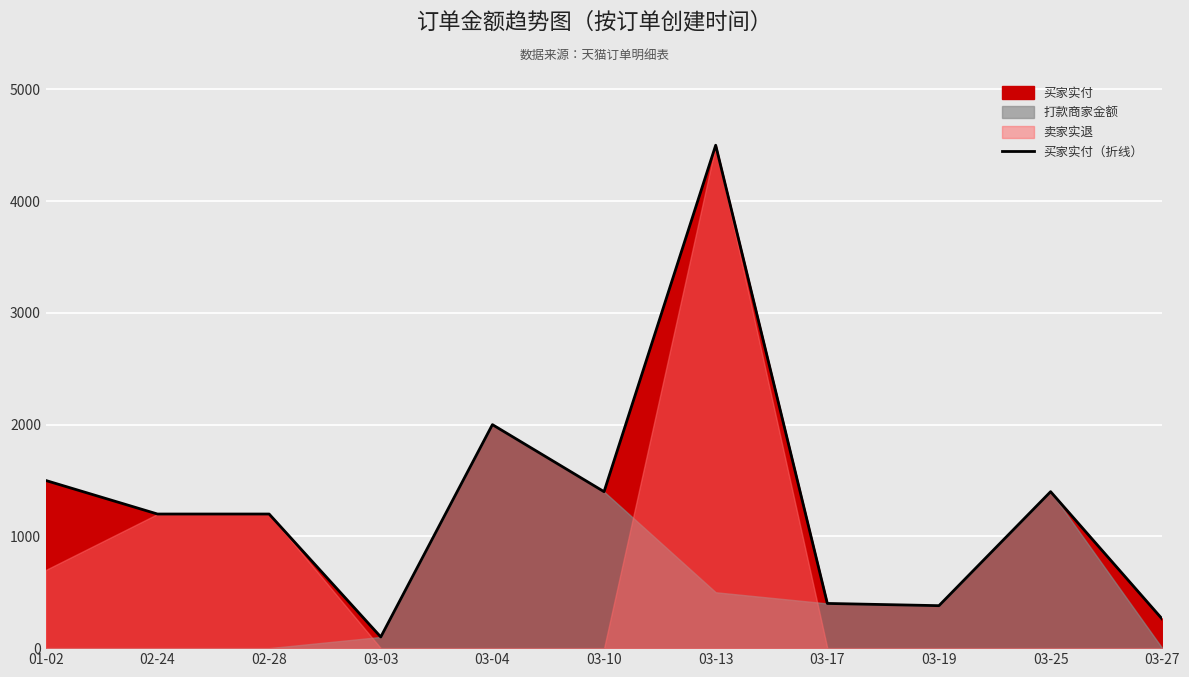

What is the difference between the maximum and minimum values?

4400